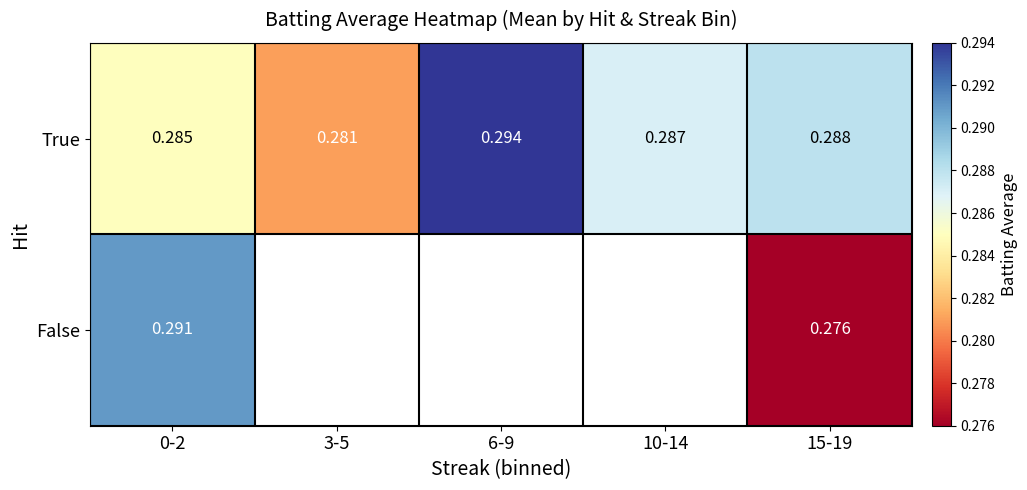

How many data points does each series have?

5